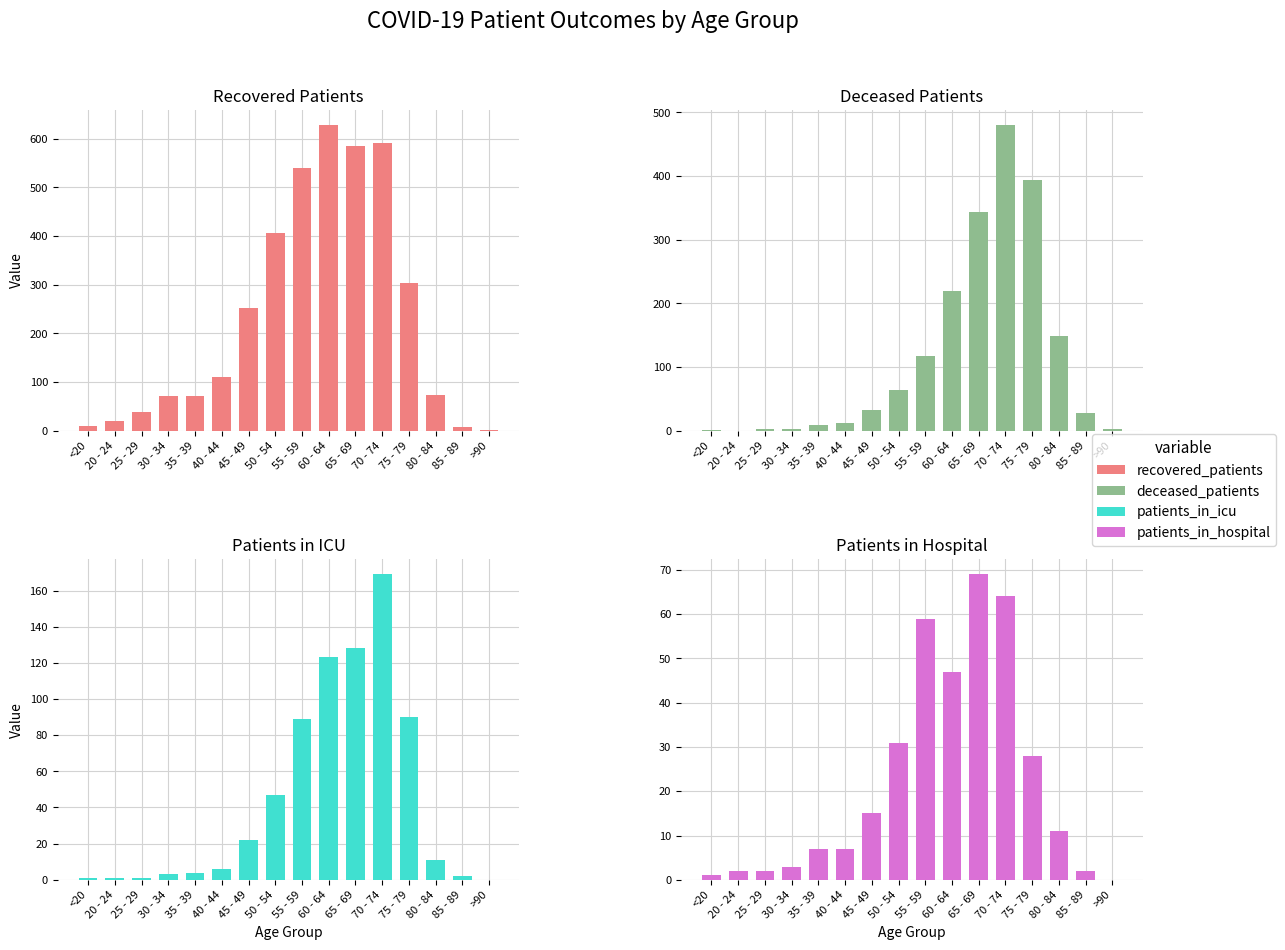

Reading left to right, transcribe all the data shown in this chart.

recovered_patients: 9	20	39	72	71	111	251	406	539	628	584	591	303	74	8	2
deceased_patients: 1	0	2	3	9	12	33	64	118	219	344	480	393	148	27	2
patients_in_icu: 1	1	1	3	4	6	22	47	89	123	128	169	90	11	2	0
patients_in_hospital: 1	2	2	3	7	7	15	31	59	47	69	64	28	11	2	0